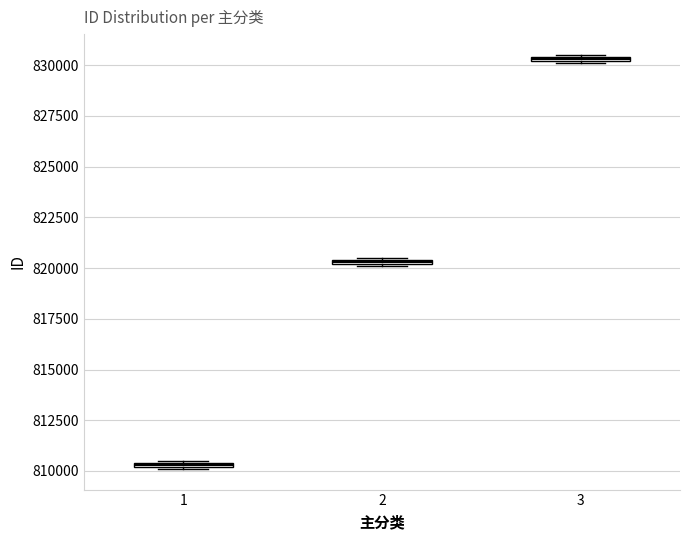

Which box has the highest median line?

3